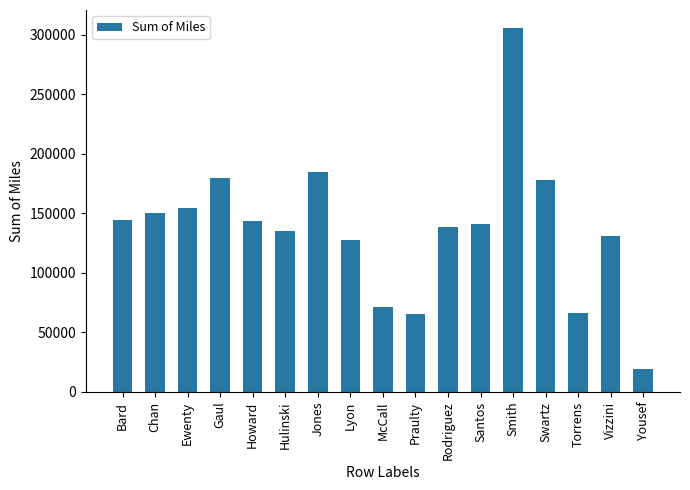

Where is the data nearest to the value 162387?

Ewenty